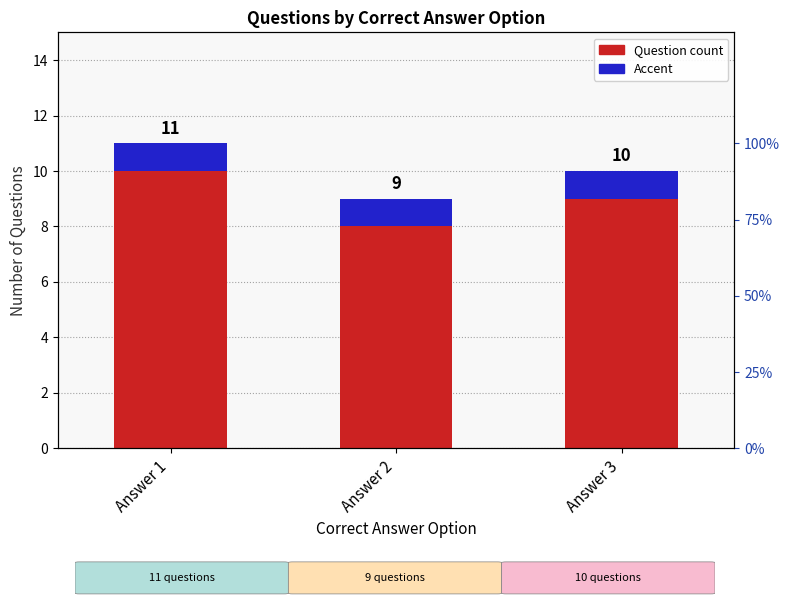

The Question count series shows 18 at Answer 1. True or false?

False